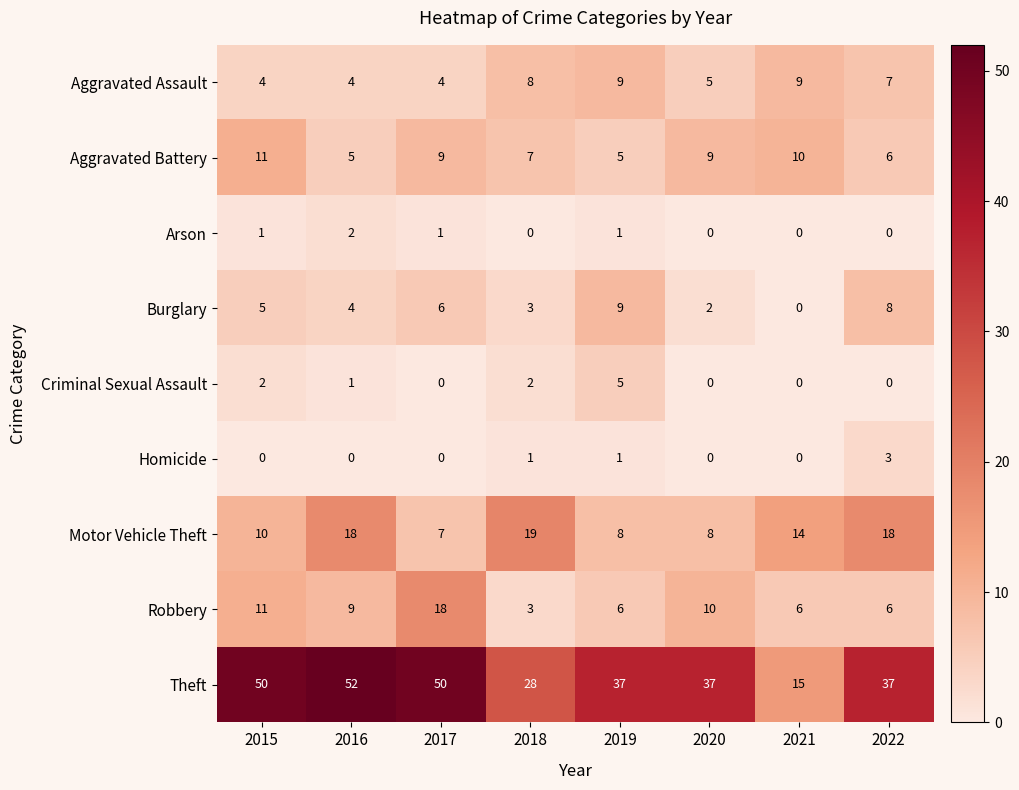

At how many categories does at least one series exceed 13?

8